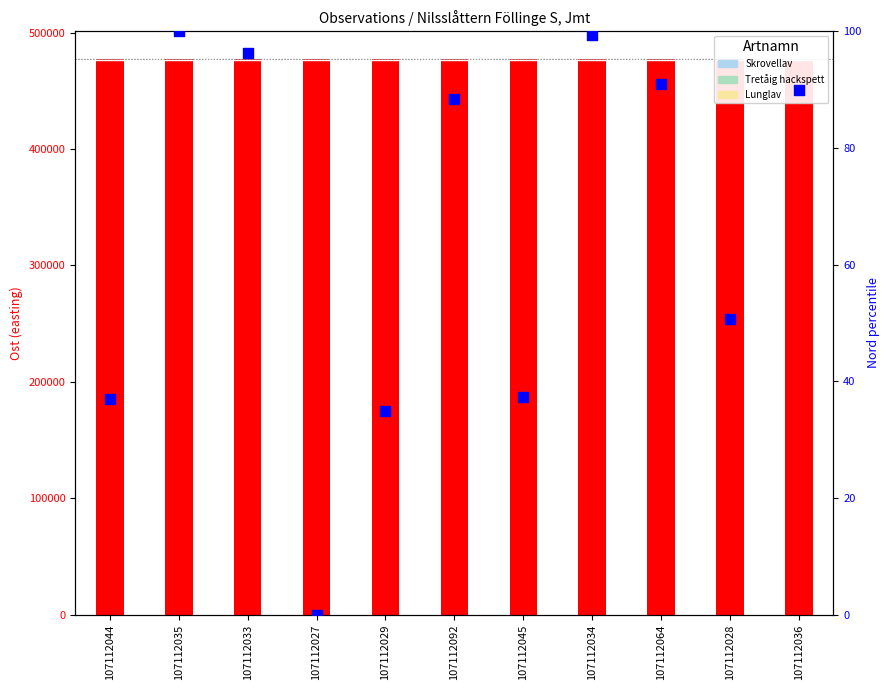

At how many categories does at least one series exceed 107139?

11